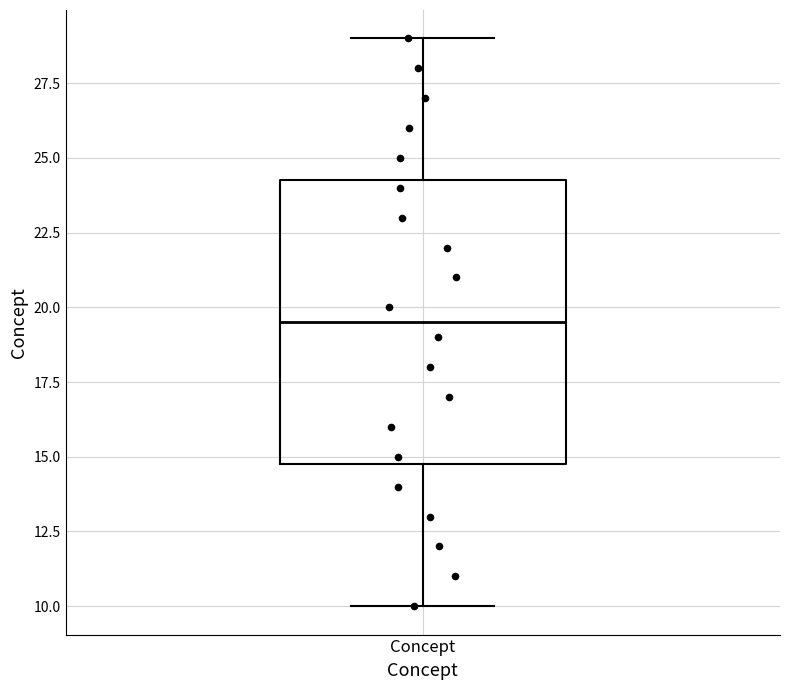

Transcribe this box plot: give where the median line is, the range the box spans, and where the two whiskers end, as read against the y-axis. The values are not printed on the chart, so give them approximately, as read against the axis.

median 19.5, box 15.0 to 24.5, whiskers 10.0 to 29.0